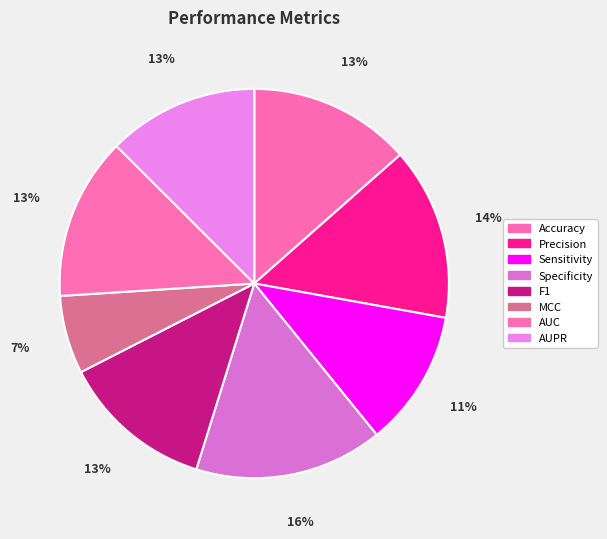

How many segments does this pie chart have?

8